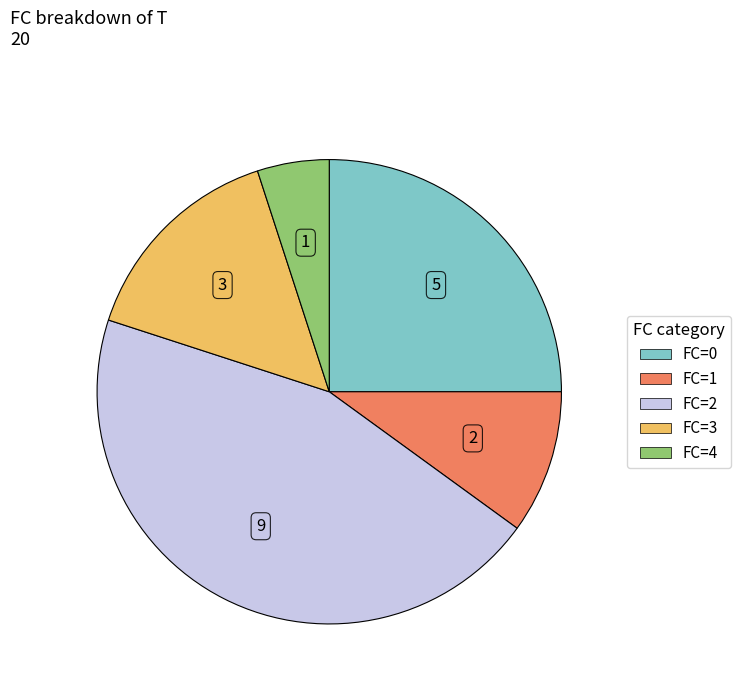

How many slices are in this pie chart?

5